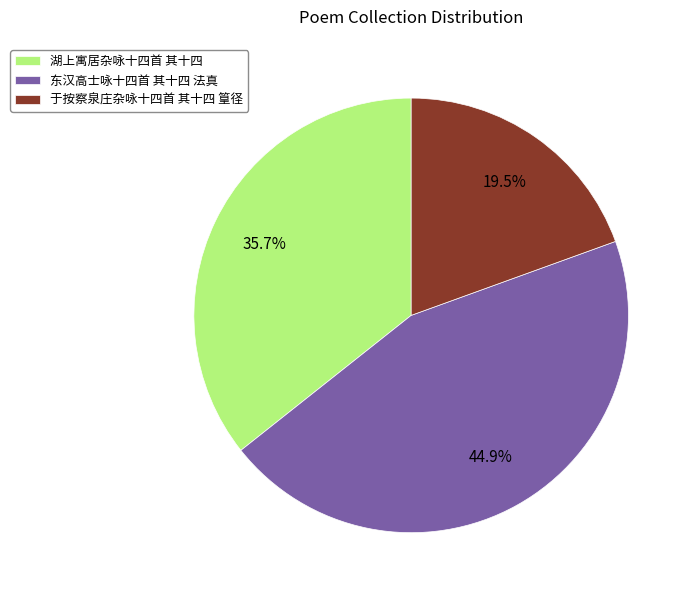

Rank the categories by value from lowest to highest.

于按察泉庄杂咏十四首 其十四 篁径, 湖上寓居杂咏十四首 其十四, 东汉高士咏十四首 其十四 法真